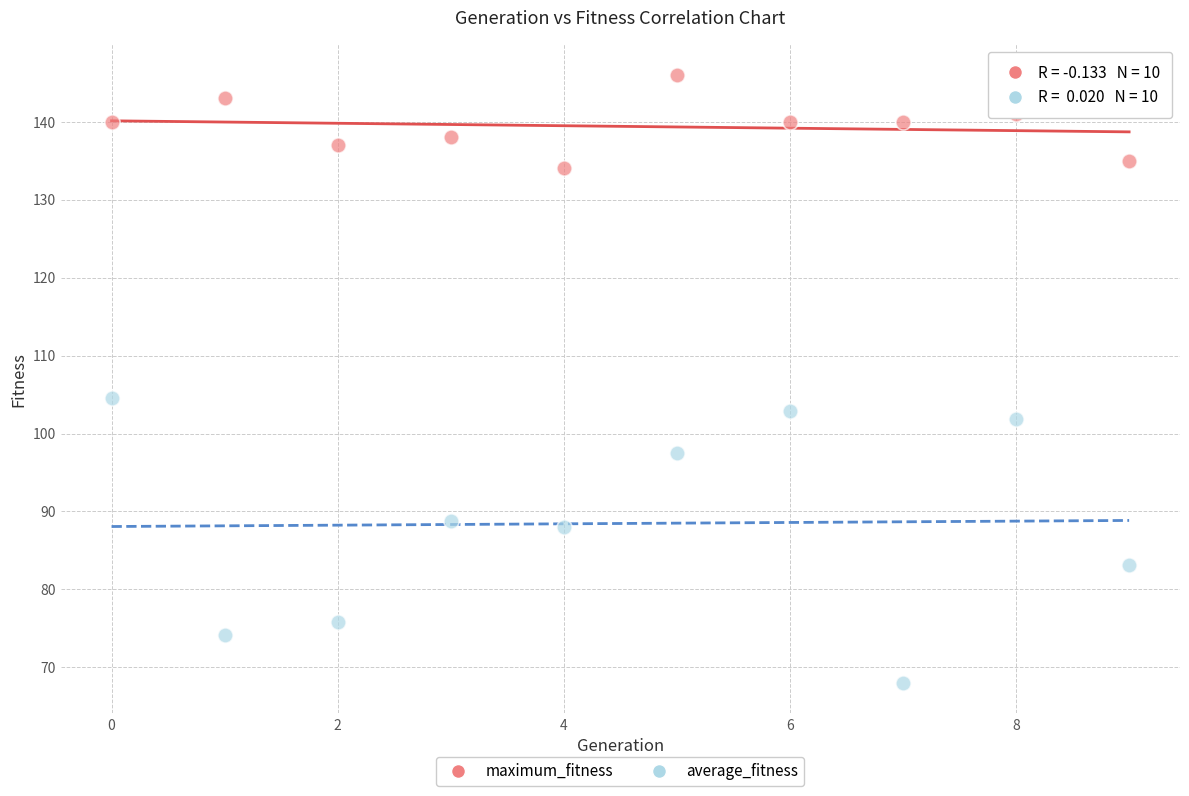

Which series contains the lowest Y value?

average_fitness